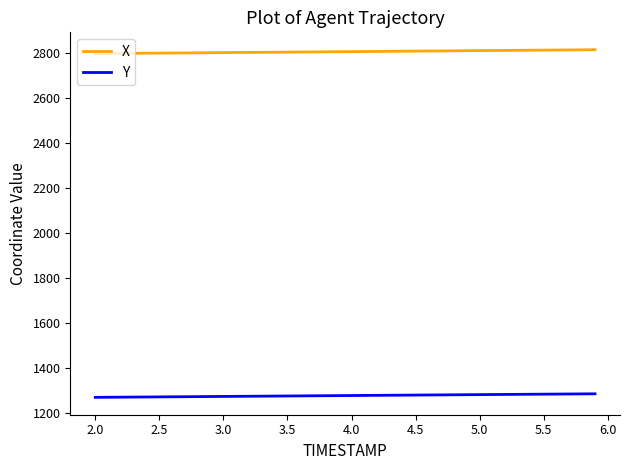

What is the greatest value displayed?

2812.4